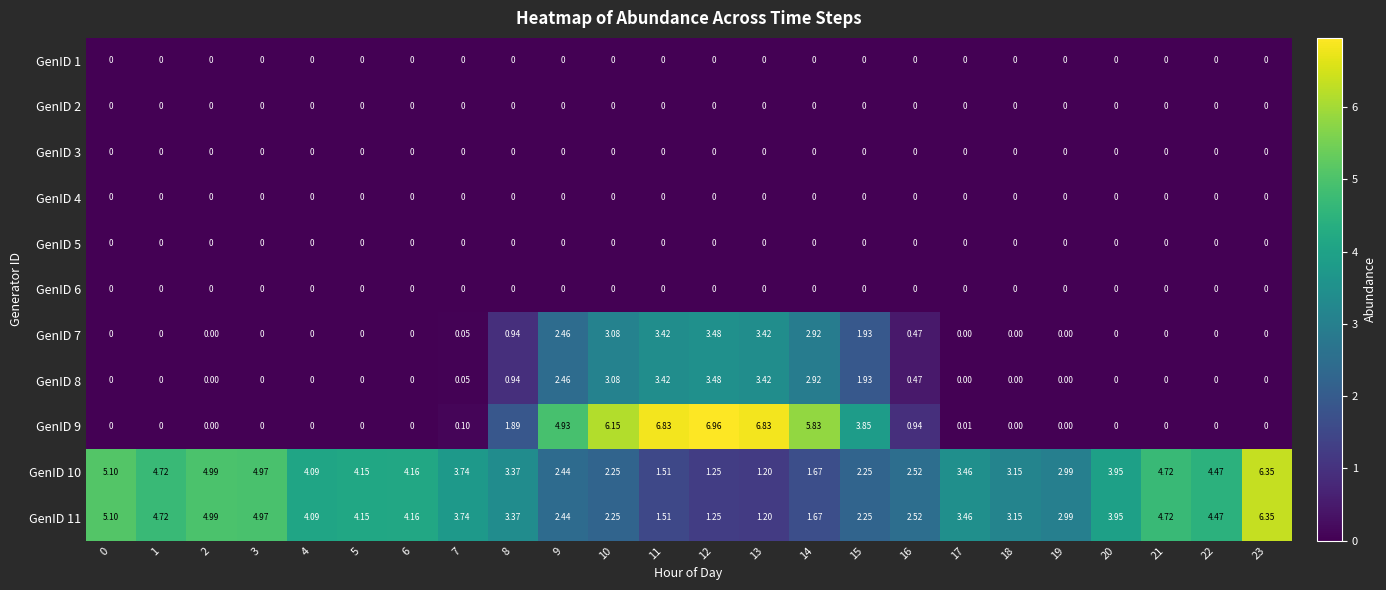

Reading right to left, what are all the values shown in this chart?

GenID 1: 23=0.0	22=0.0	21=0.0	20=0.0	19=0.0	18=0.0	17=0.0	16=0.0	15=0.0	14=0.0	13=0.0	12=0.0	11=0.0	10=0.0	9=0.0	8=0.0	7=0.0	6=0.0	5=0.0	4=0.0	3=0.0	2=0.0	1=0.0	0=0.0
GenID 2: 23=0.0	22=0.0	21=0.0	20=0.0	19=0.0	18=0.0	17=0.0	16=0.0	15=0.0	14=0.0	13=0.0	12=0.0	11=0.0	10=0.0	9=0.0	8=0.0	7=0.0	6=0.0	5=0.0	4=0.0	3=0.0	2=0.0	1=0.0	0=0.0
GenID 3: 23=0.0	22=0.0	21=0.0	20=0.0	19=0.0	18=0.0	17=0.0	16=0.0	15=0.0	14=0.0	13=0.0	12=0.0	11=0.0	10=0.0	9=0.0	8=0.0	7=0.0	6=0.0	5=0.0	4=0.0	3=0.0	2=0.0	1=0.0	0=0.0
GenID 4: 23=0.0	22=0.0	21=0.0	20=0.0	19=0.0	18=0.0	17=0.0	16=0.0	15=0.0	14=0.0	13=0.0	12=0.0	11=0.0	10=0.0	9=0.0	8=0.0	7=0.0	6=0.0	5=0.0	4=0.0	3=0.0	2=0.0	1=0.0	0=0.0
GenID 5: 23=0.0	22=0.0	21=0.0	20=0.0	19=0.0	18=0.0	17=0.0	16=0.0	15=0.0	14=0.0	13=0.0	12=0.0	11=0.0	10=0.0	9=0.0	8=0.0	7=0.0	6=0.0	5=0.0	4=0.0	3=0.0	2=0.0	1=0.0	0=0.0
GenID 6: 23=0.0	22=0.0	21=0.0	20=0.0	19=0.0	18=0.0	17=0.0	16=0.0	15=0.0	14=0.0	13=0.0	12=0.0	11=0.0	10=0.0	9=0.0	8=0.0	7=0.0	6=0.0	5=0.0	4=0.0	3=0.0	2=0.0	1=0.0	0=0.0
GenID 7: 23=0.0	22=0.0	21=0.0	20=0.0	19=0.0	18=0.0	17=0.0	16=0.5	15=1.9	14=2.9	13=3.4	12=3.5	11=3.4	10=3.1	9=2.5	8=0.9	7=0.1	6=0.0	5=0.0	4=0.0	3=0.0	2=0.0	1=0.0	0=0.0
GenID 8: 23=0.0	22=0.0	21=0.0	20=0.0	19=0.0	18=0.0	17=0.0	16=0.5	15=1.9	14=2.9	13=3.4	12=3.5	11=3.4	10=3.1	9=2.5	8=0.9	7=0.1	6=0.0	5=0.0	4=0.0	3=0.0	2=0.0	1=0.0	0=0.0
GenID 9: 23=0.0	22=0.0	21=0.0	20=0.0	19=0.0	18=0.0	17=0.0	16=0.9	15=3.9	14=5.8	13=6.8	12=7.0	11=6.8	10=6.2	9=4.9	8=1.9	7=0.1	6=0.0	5=0.0	4=0.0	3=0.0	2=0.0	1=0.0	0=0.0
GenID 10: 23=6.3	22=4.5	21=4.7	20=4.0	19=3.0	18=3.1	17=3.5	16=2.5	15=2.2	14=1.7	13=1.2	12=1.2	11=1.5	10=2.2	9=2.4	8=3.4	7=3.7	6=4.2	5=4.2	4=4.1	3=5.0	2=5.0	1=4.7	0=5.1
GenID 11: 23=6.3	22=4.5	21=4.7	20=4.0	19=3.0	18=3.1	17=3.5	16=2.5	15=2.2	14=1.7	13=1.2	12=1.2	11=1.5	10=2.2	9=2.4	8=3.4	7=3.7	6=4.2	5=4.2	4=4.1	3=5.0	2=5.0	1=4.7	0=5.1